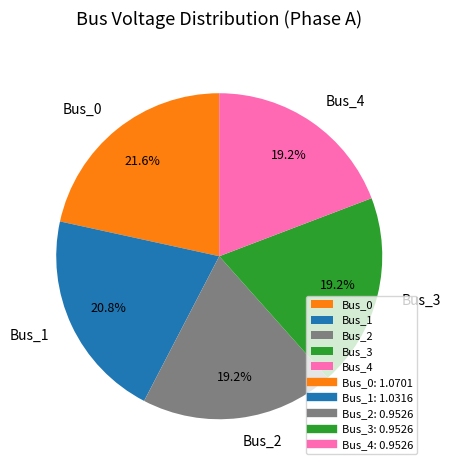

To the nearest percent, what is the difference between the largest and smallest slice percentages?

2%